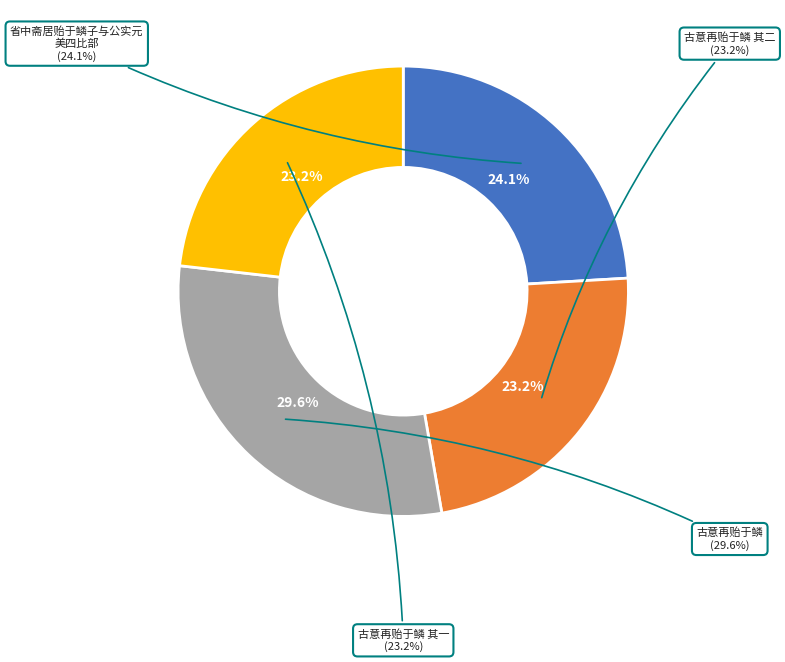

What percentage is NOT represented by 古意再贻于鳞 其二?

76.8%